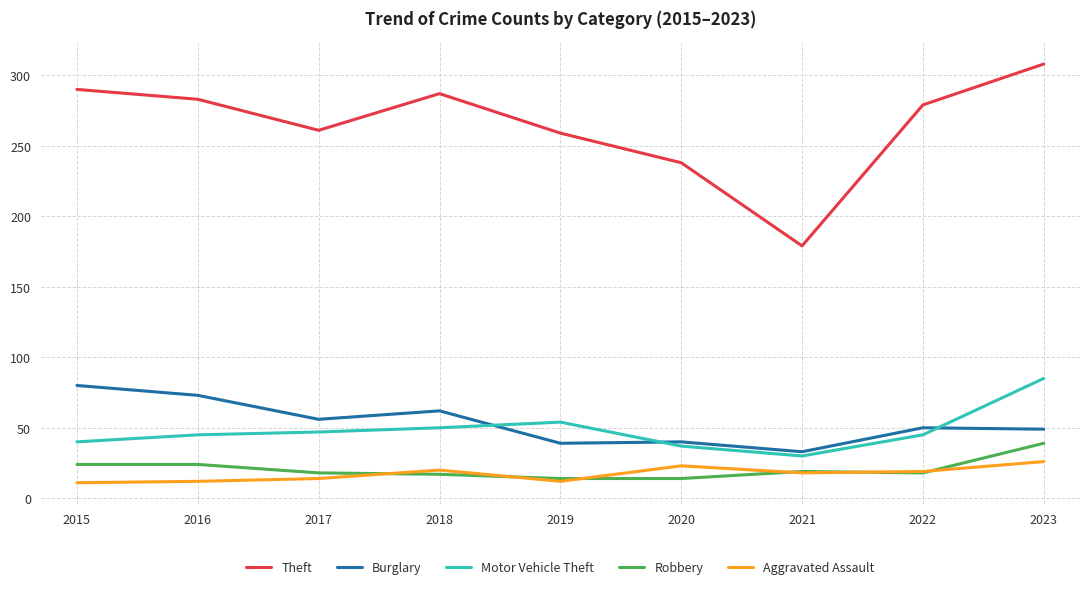

How many lines are shown in the chart?

5